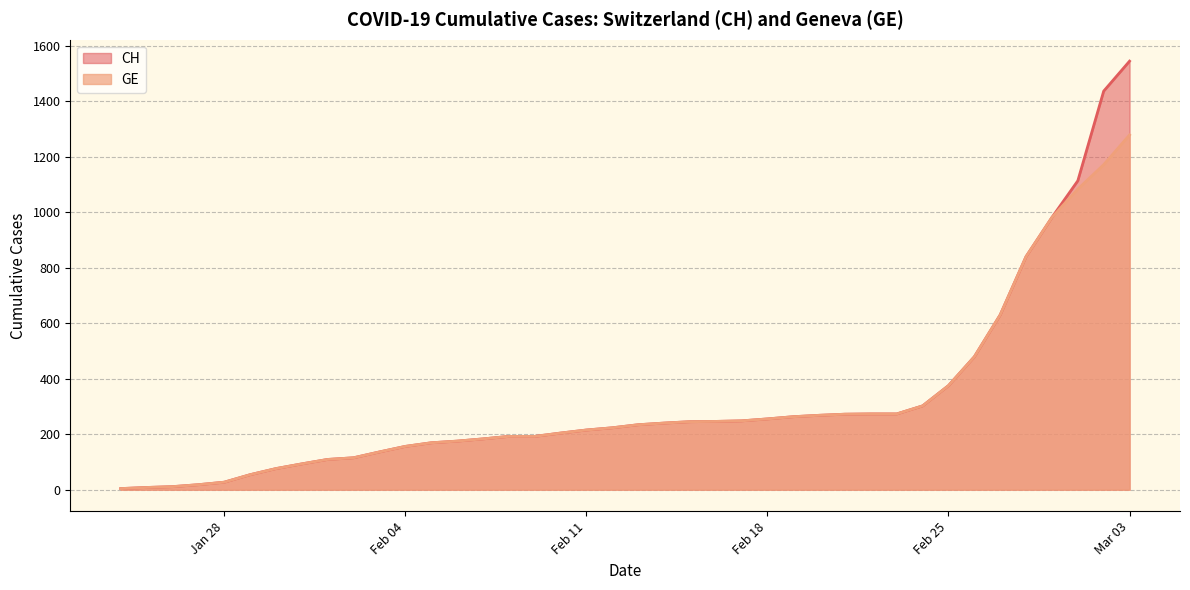

Does the chart display data point markers on the line(s)?

No